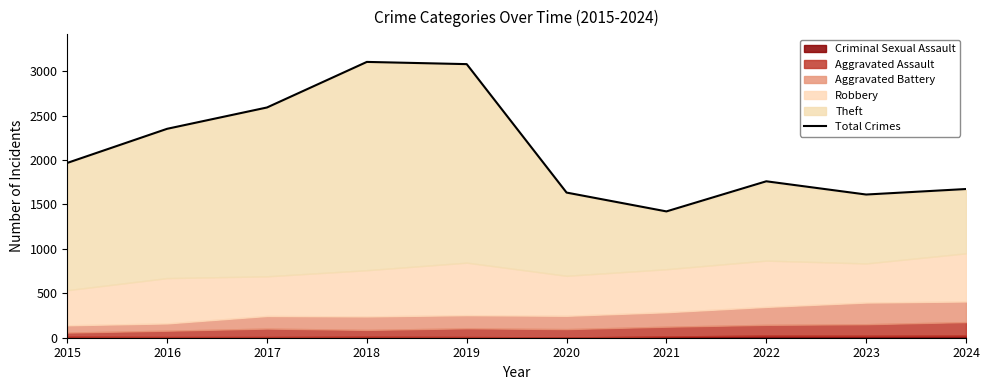

Reading right to left, extract all data points from this chart.

2024=1674	2023=1612	2022=1761	2021=1422	2020=1634	2019=3080	2018=3105	2017=2592	2016=2352	2015=1968